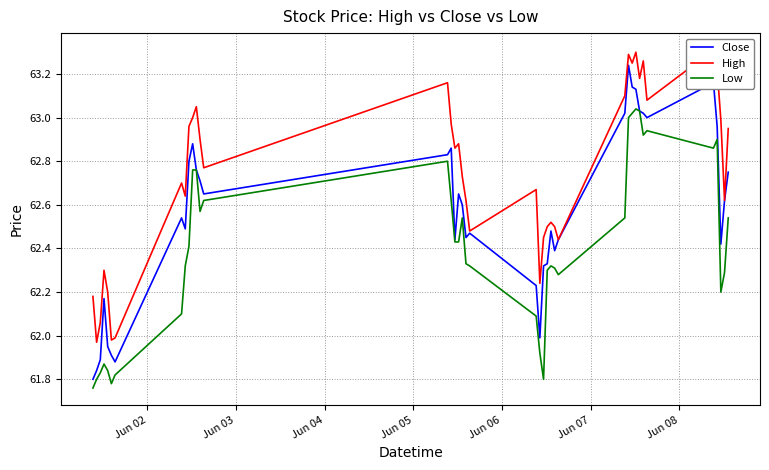

True or false: High and Close intersect in this chart.

False